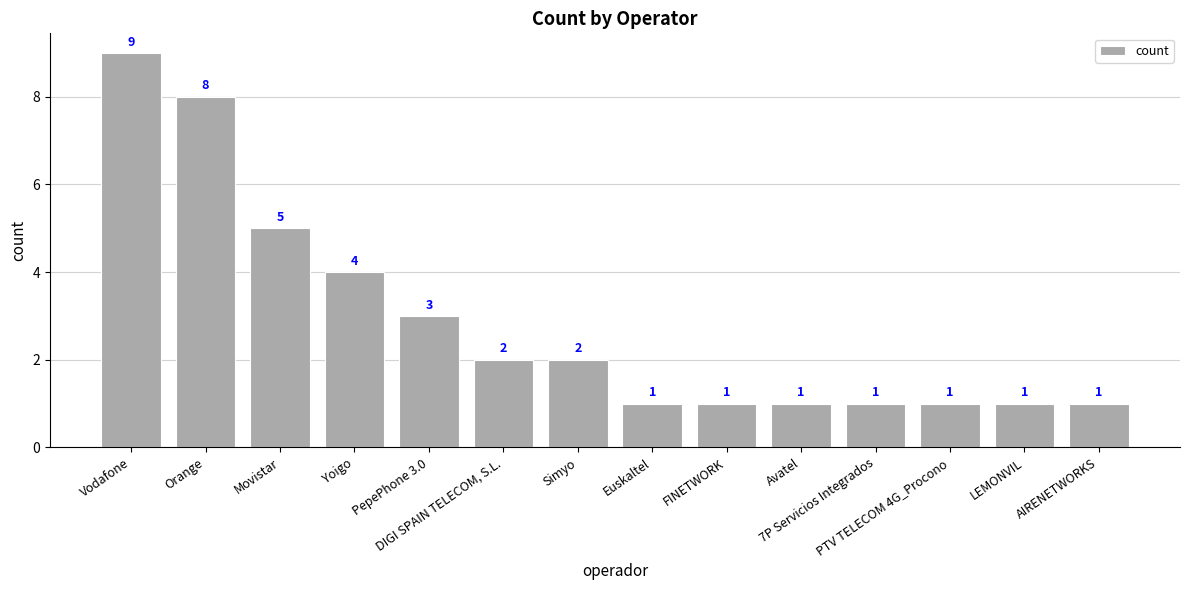

What is the value of the 12th bar from the left?

1